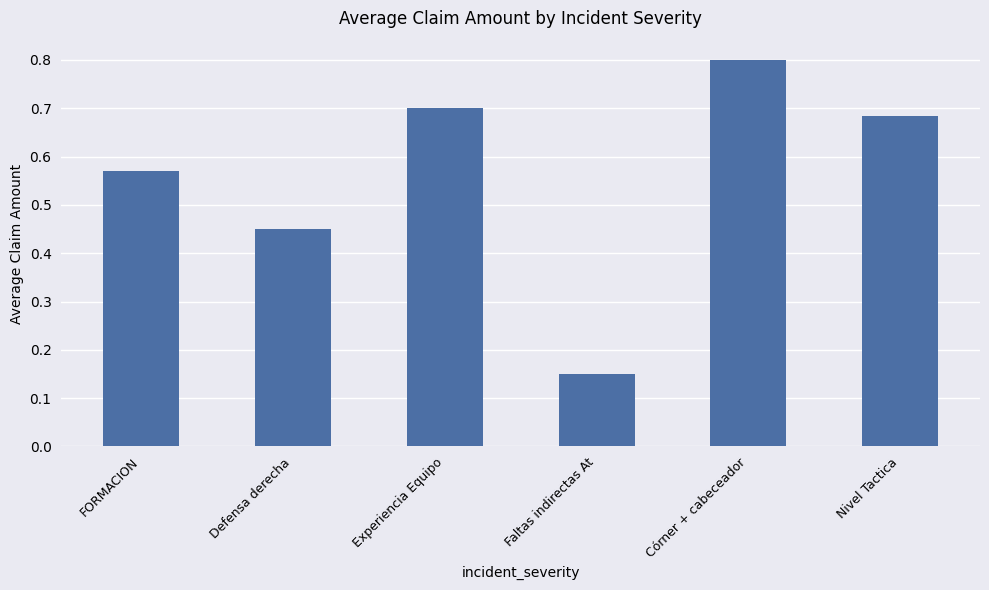

What is the change in value from FORMACION to Nivel Tactica?

+0.1